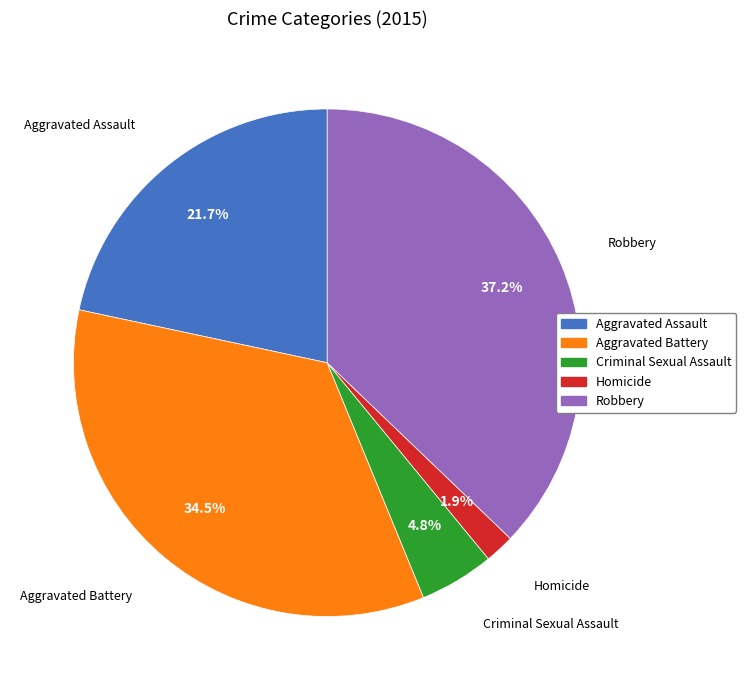

Is it true that Criminal Sexual Assault is 5% of the pie?

True